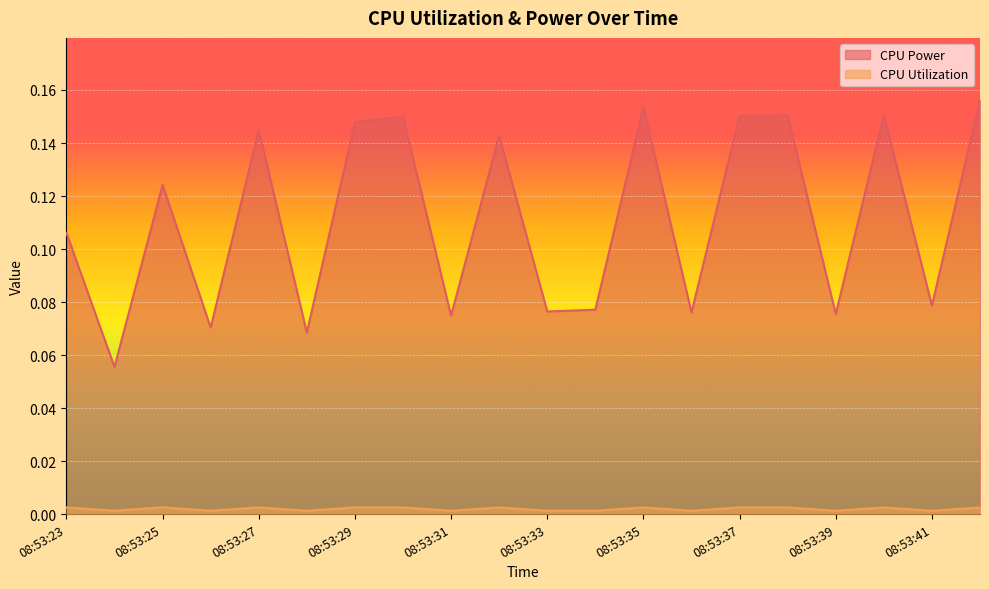

Count the number of data series in this chart.

2